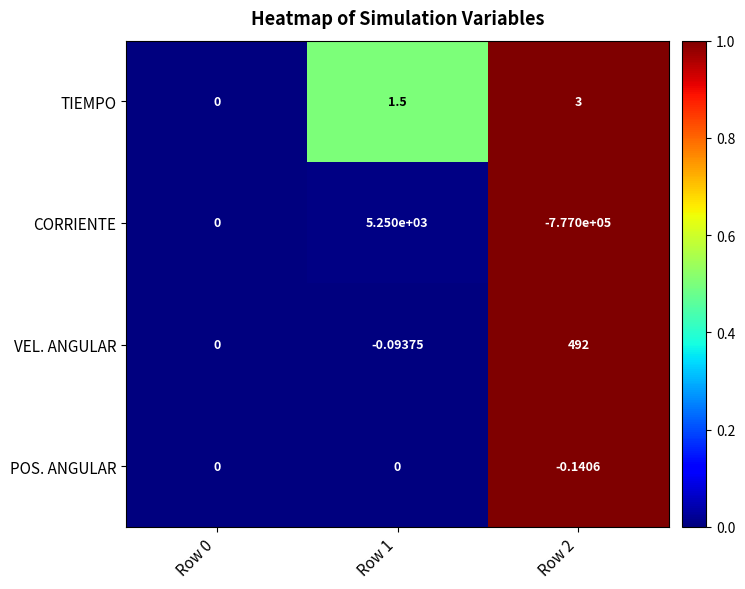

Which category has the highest value across all series?

Row 1